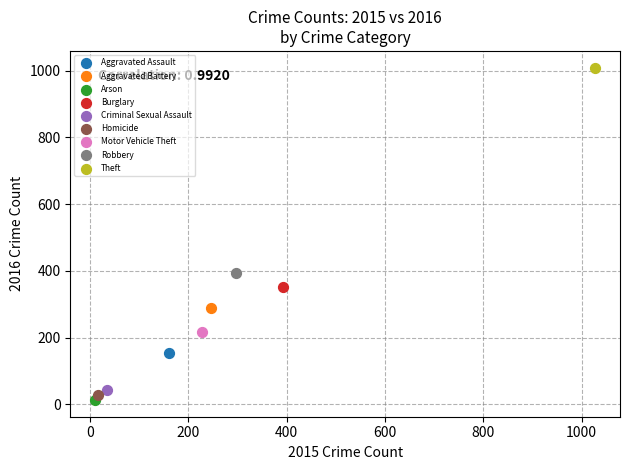

Which series contains the highest Y value?

Theft